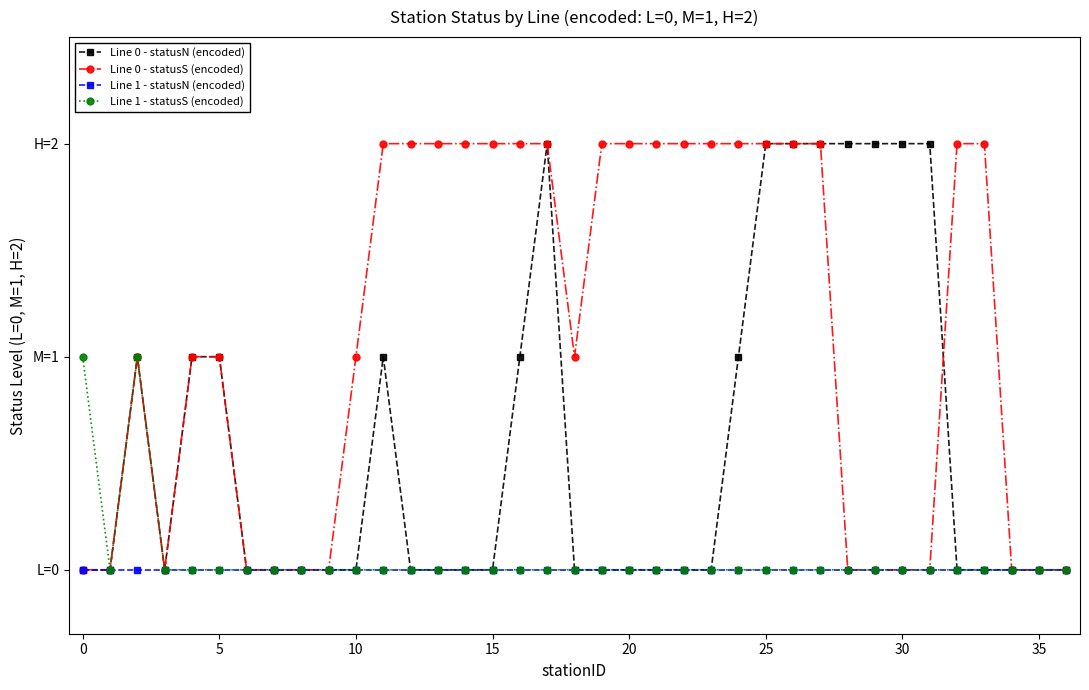

What are all the series names shown in the legend?

Line 0 - statusN (encoded), Line 0 - statusS (encoded), Line 1 - statusN (encoded), Line 1 - statusS (encoded)